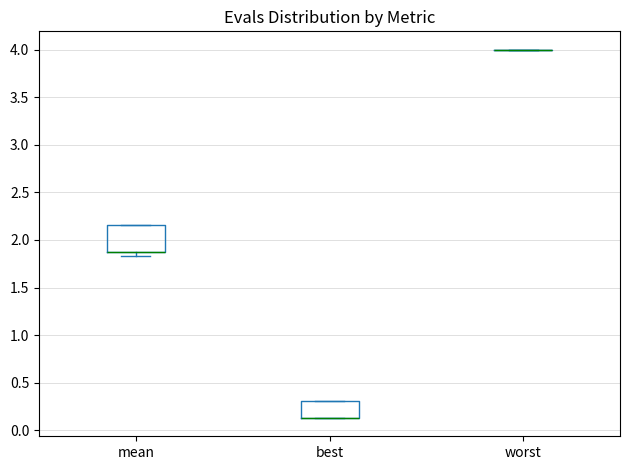

Reading left to right, read every box against the y-axis: the position of its median line, the range the box covers, and the ends of its whiskers. The values are not printed on the chart, so give them approximately, as read against the axis.

mean: median 1.85 (drawn on the box's lower edge), box 1.85 to 2.15, whiskers 1.85 (just below the box's lower edge) to 2.15
best: median 0.15 (drawn on the box's lower edge), box 0.15 to 0.30, whiskers 0.15 to 0.30
worst: box collapsed to a line at 4.00, whiskers 4.00 to 4.00